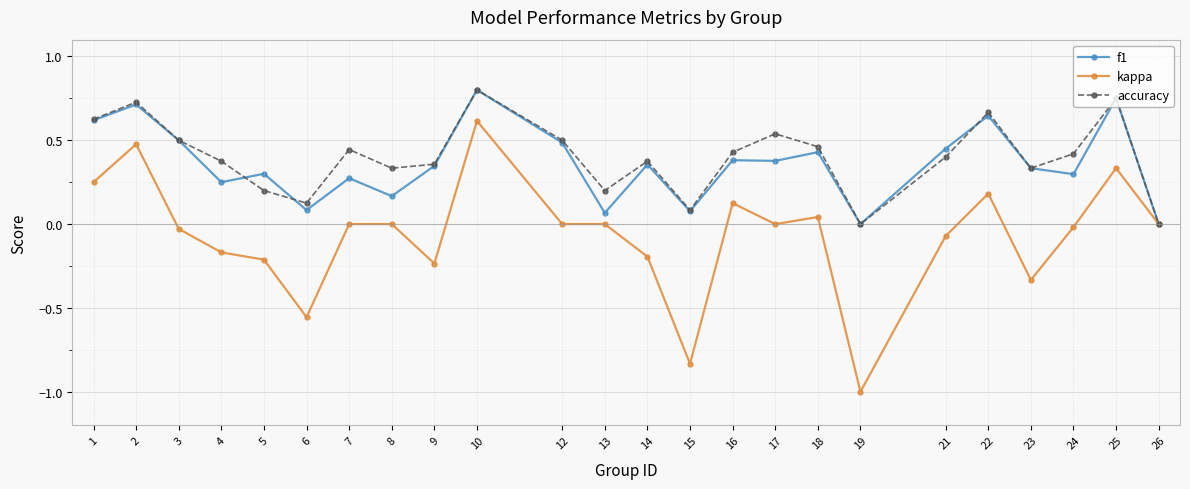

What is the smallest value displayed?

-1.0